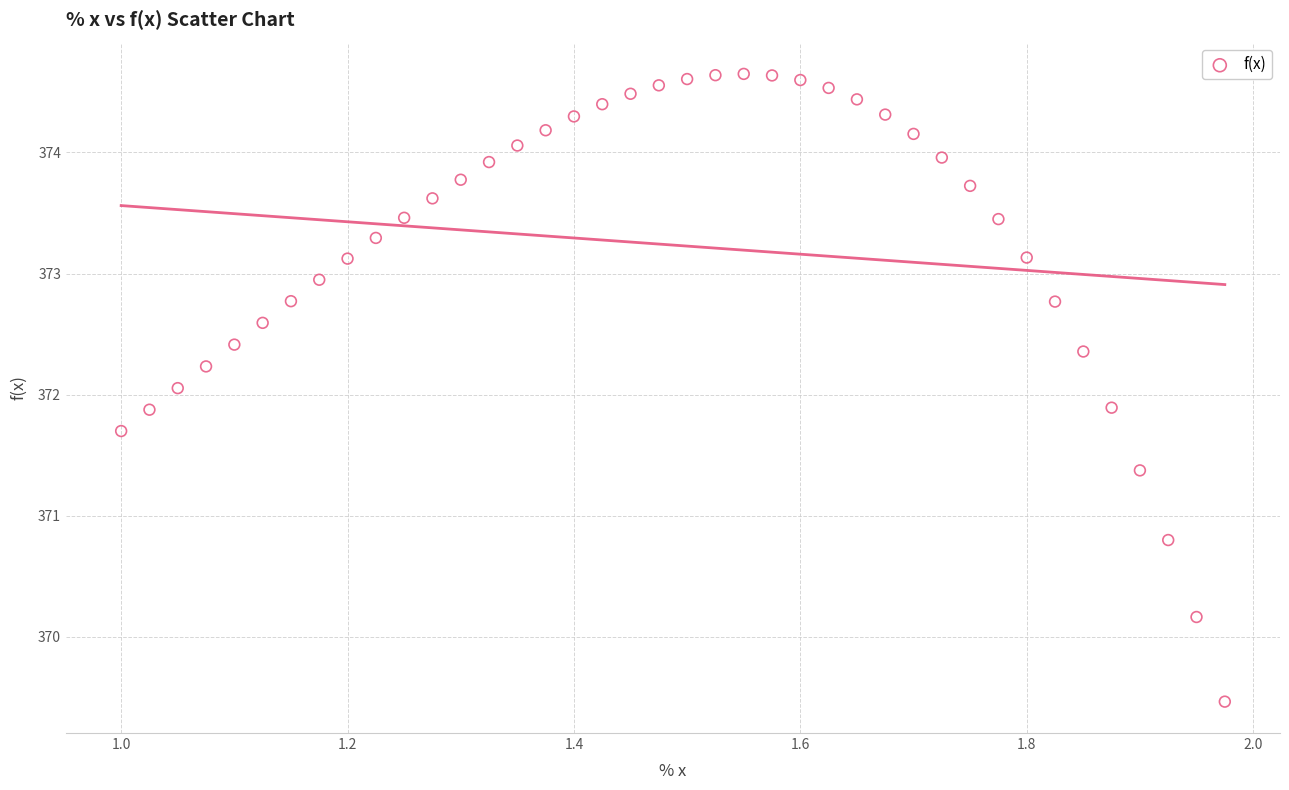

What is the range of Y values (max minus min)?

5.2